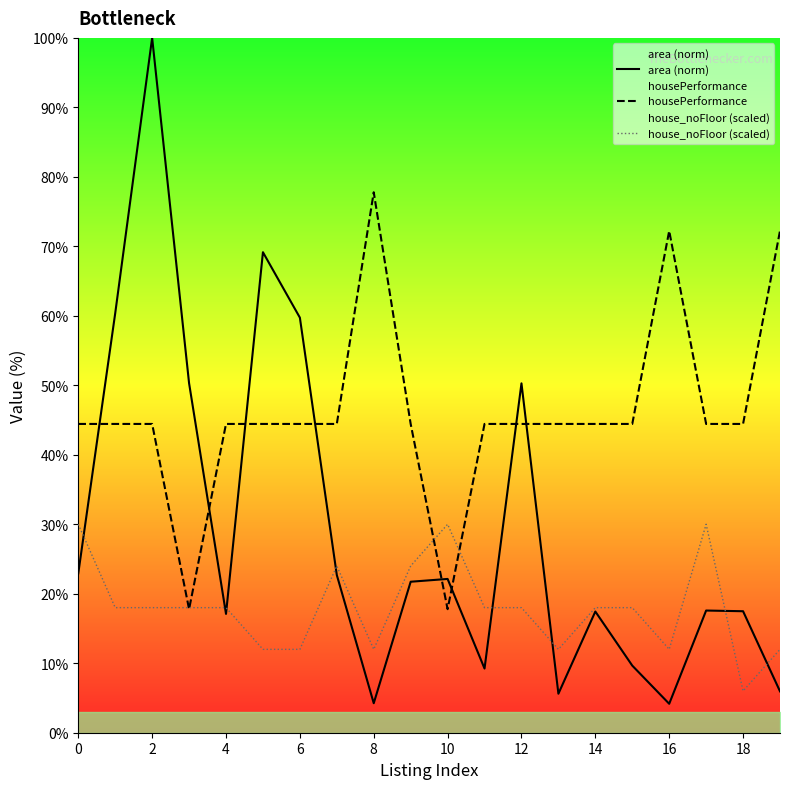

The value of housePerformance at 12 is 44.4. True or false?

True